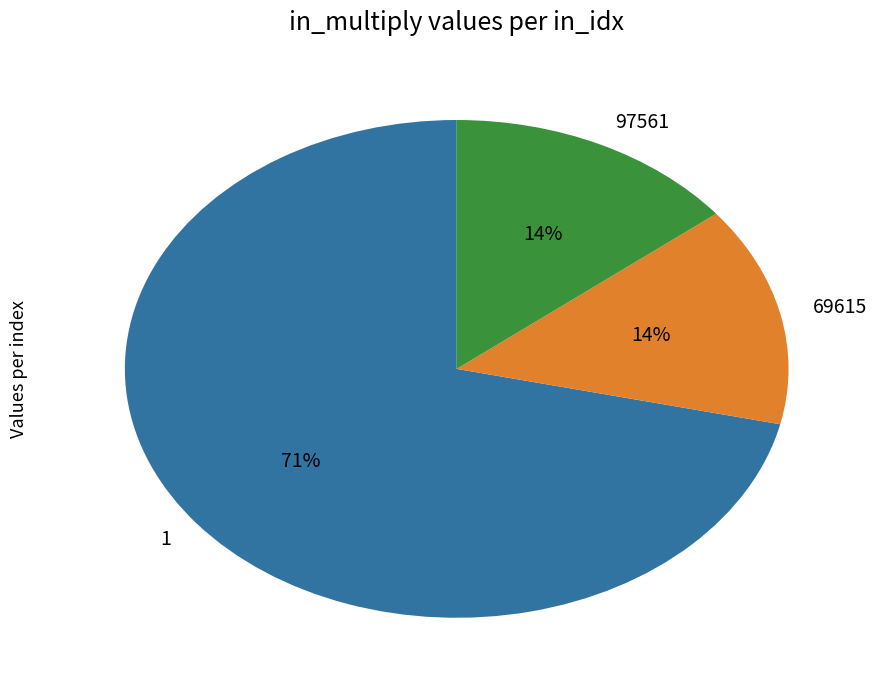

Count the number of slices in the pie.

3